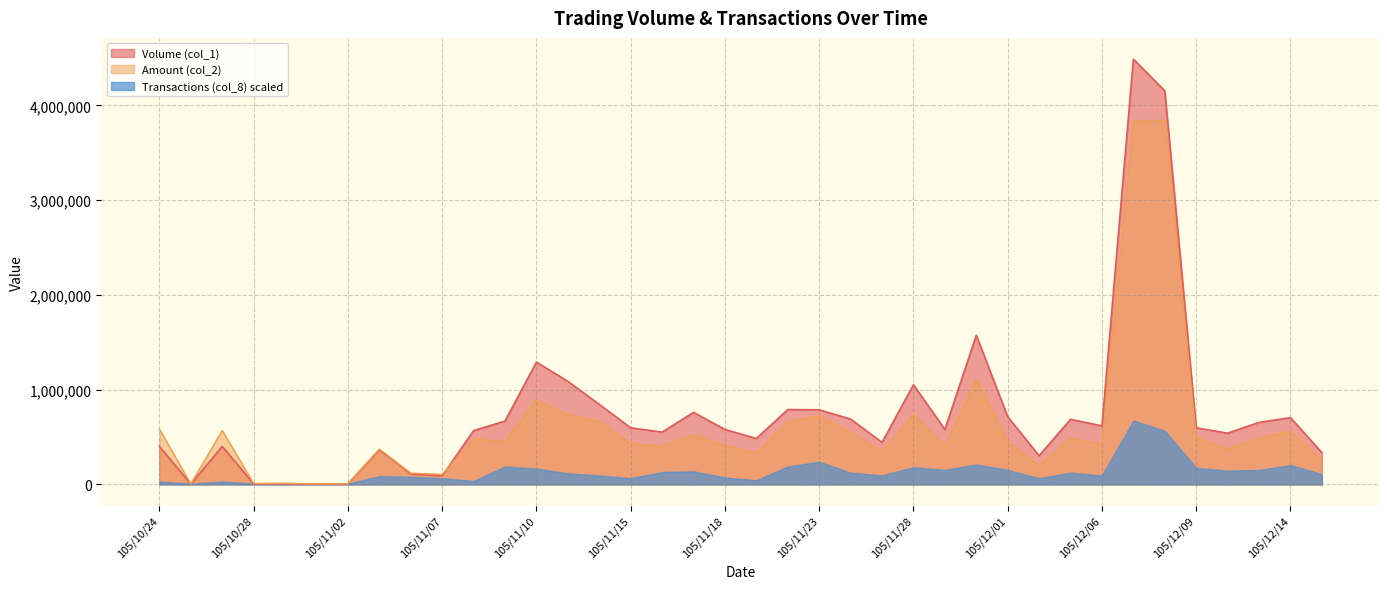

What position from the right is 105/11/02?

32